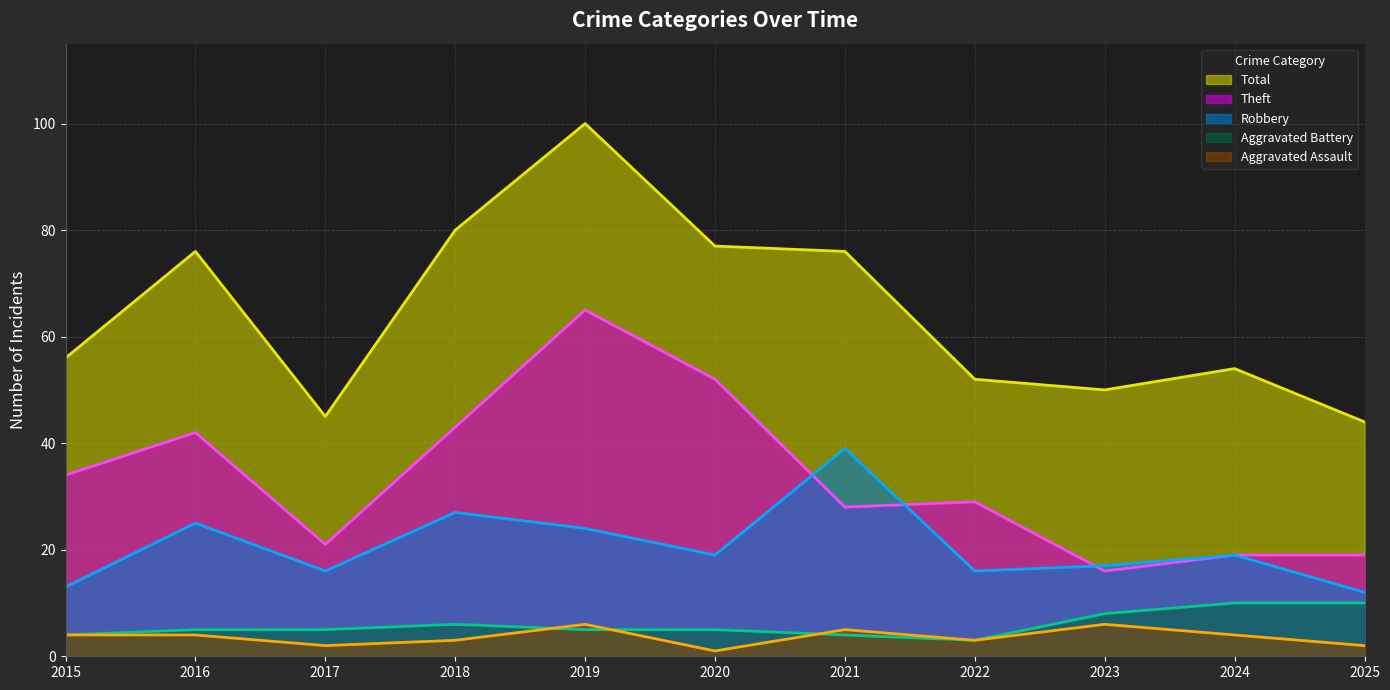

What is the approximate value of Aggravated Assault (trend) at 2022?

3